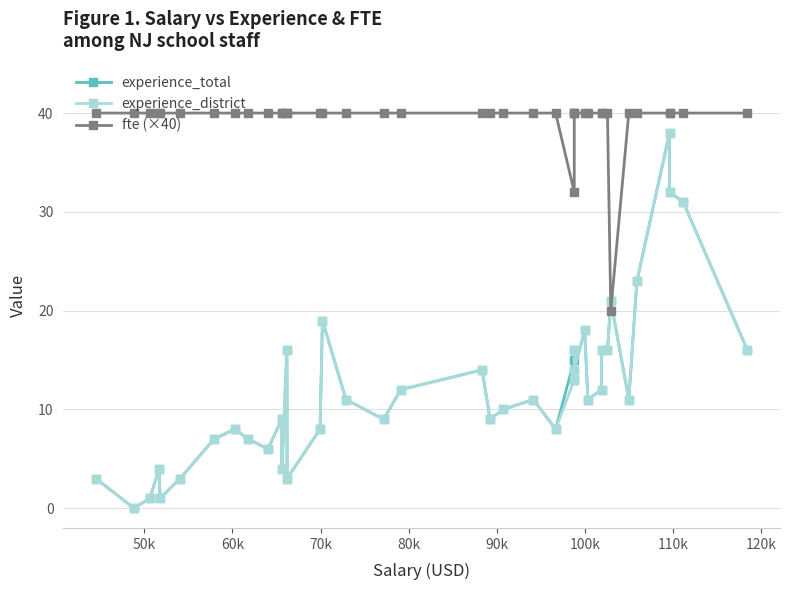

Where is the first local minimum for experience_district?

50k